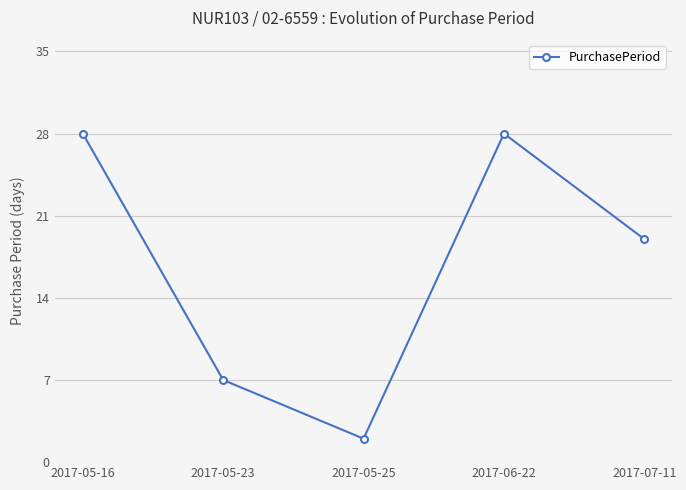

Reading right to left, extract all data points from this chart.

19	28	2	7	28